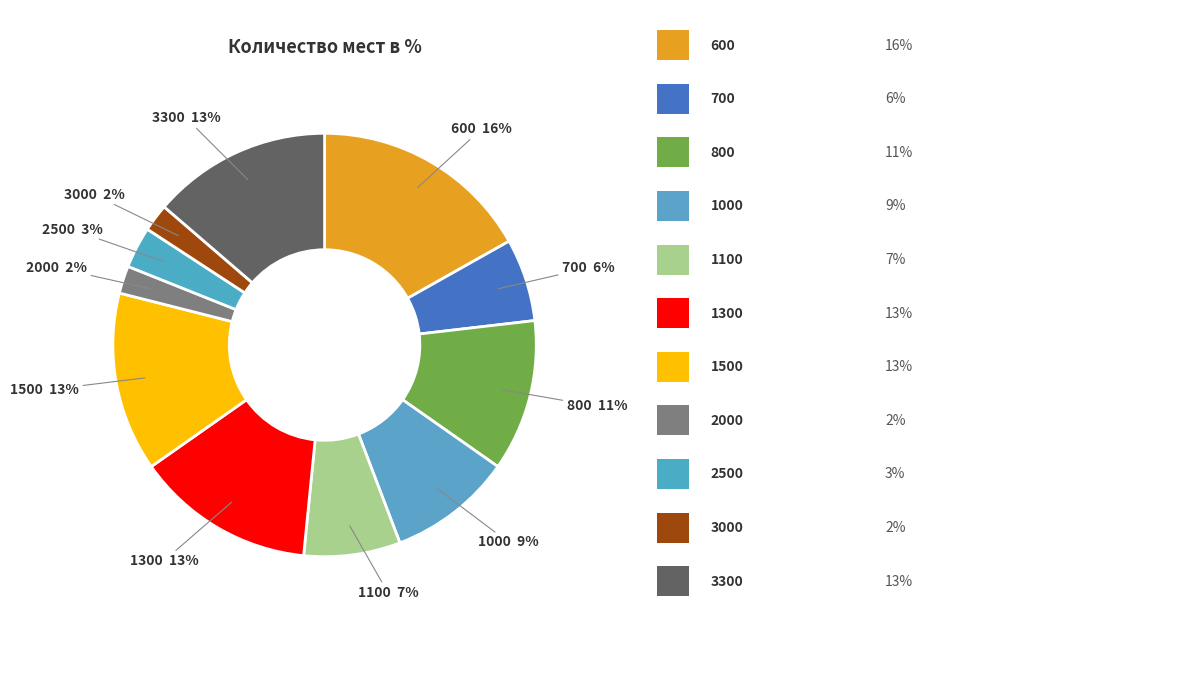

Is there a majority slice in this chart?

No